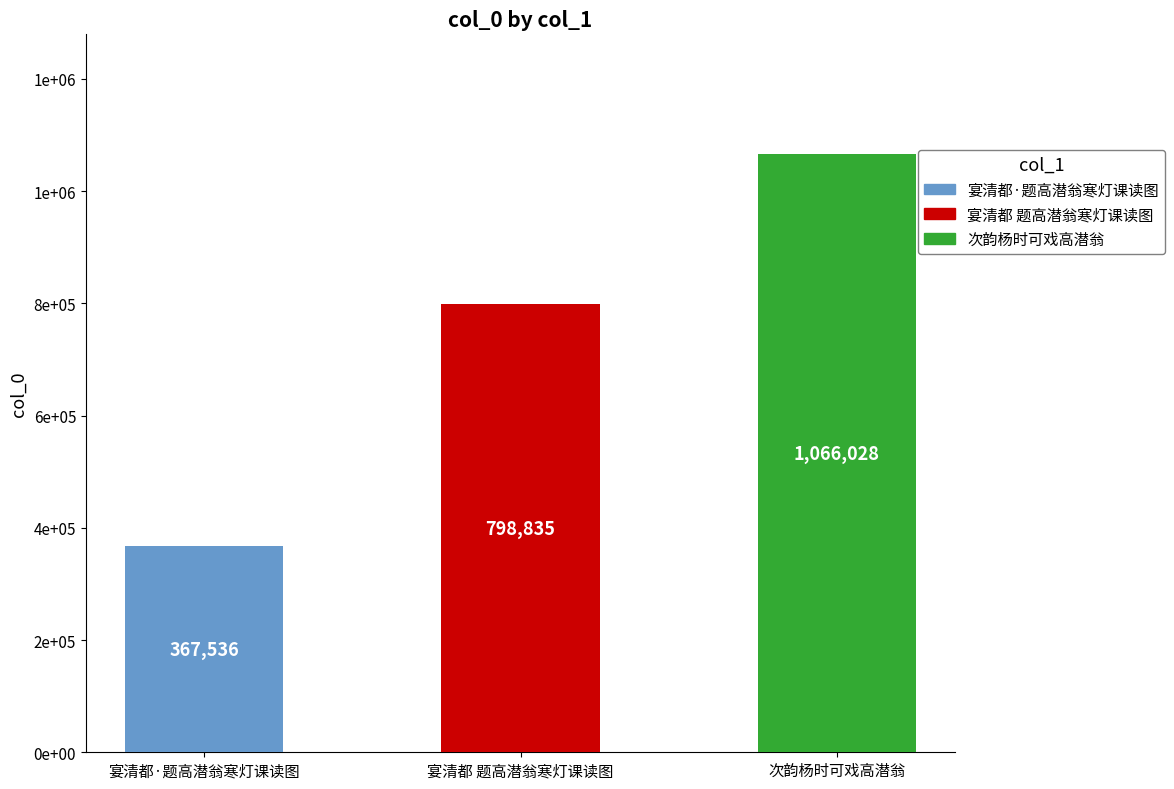

The value at 宴清都 题高潜翁寒灯课读图 is 450407. True or false?

False